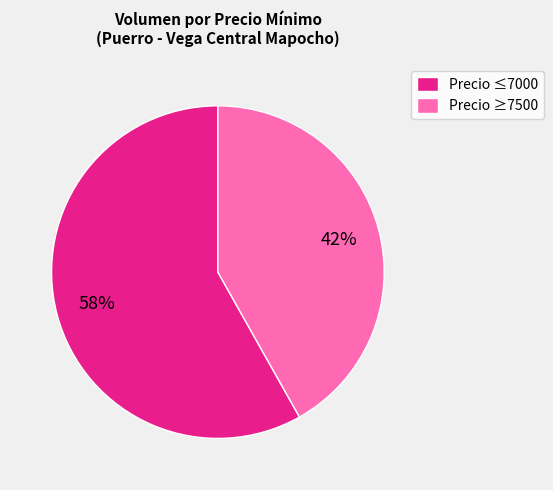

To the nearest percent, what is the difference between the largest and smallest slice percentages?

16%